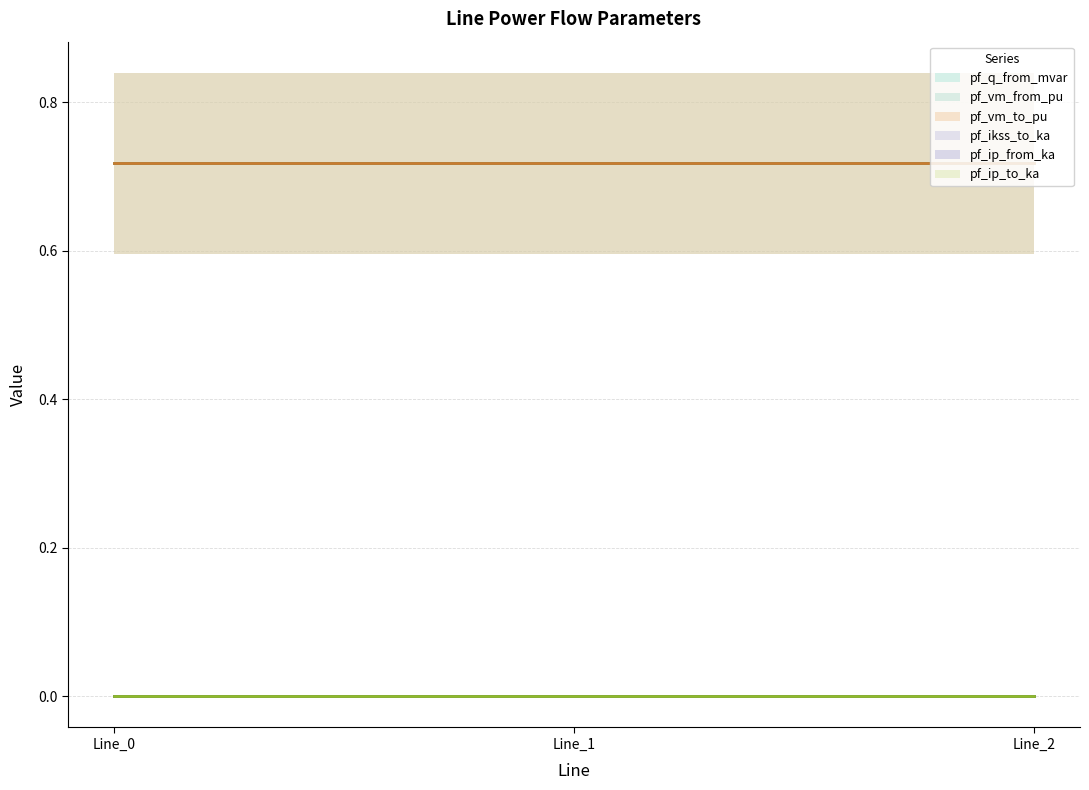

Reading left to right, transcribe all the data shown in this chart.

pf_q_from_mvar: 0.0	0.0	0.0
pf_vm_from_pu: 0.7	0.7	0.7
pf_vm_to_pu: 0.7	0.7	0.7
pf_ikss_to_ka: 0.0	0.0	0.0
pf_ip_from_ka: 0.0	0.0	0.0
pf_ip_to_ka: 0.0	0.0	0.0